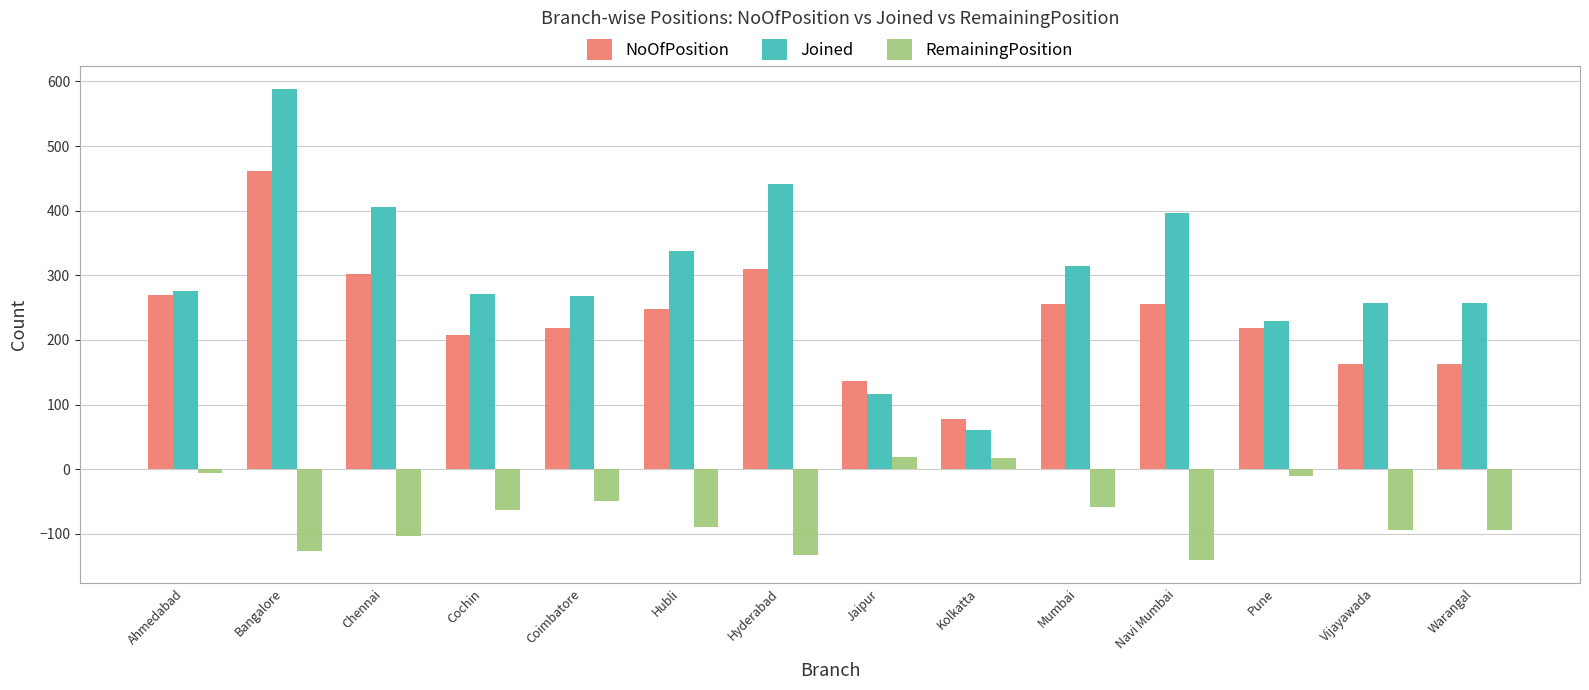

What is the label of the 10th bar from the left?

Mumbai